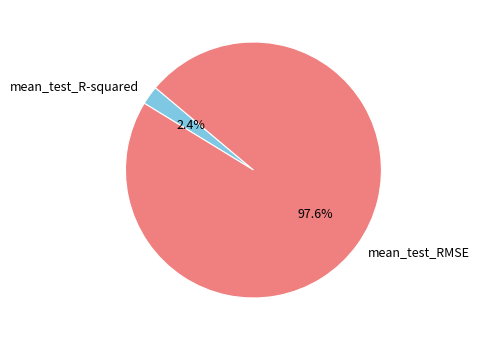

To the nearest percent, what is the average slice percentage?

50%